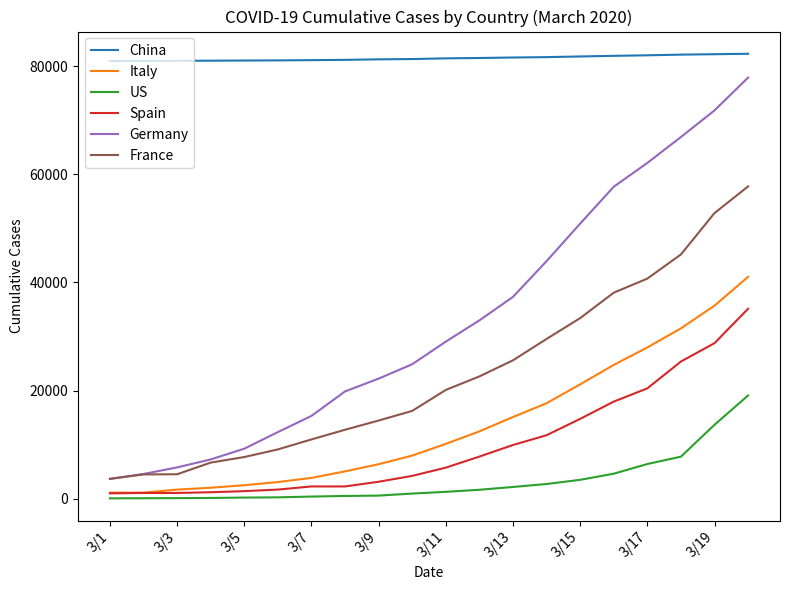

What is the difference between the second highest and minimum values in the Italy series?

34585